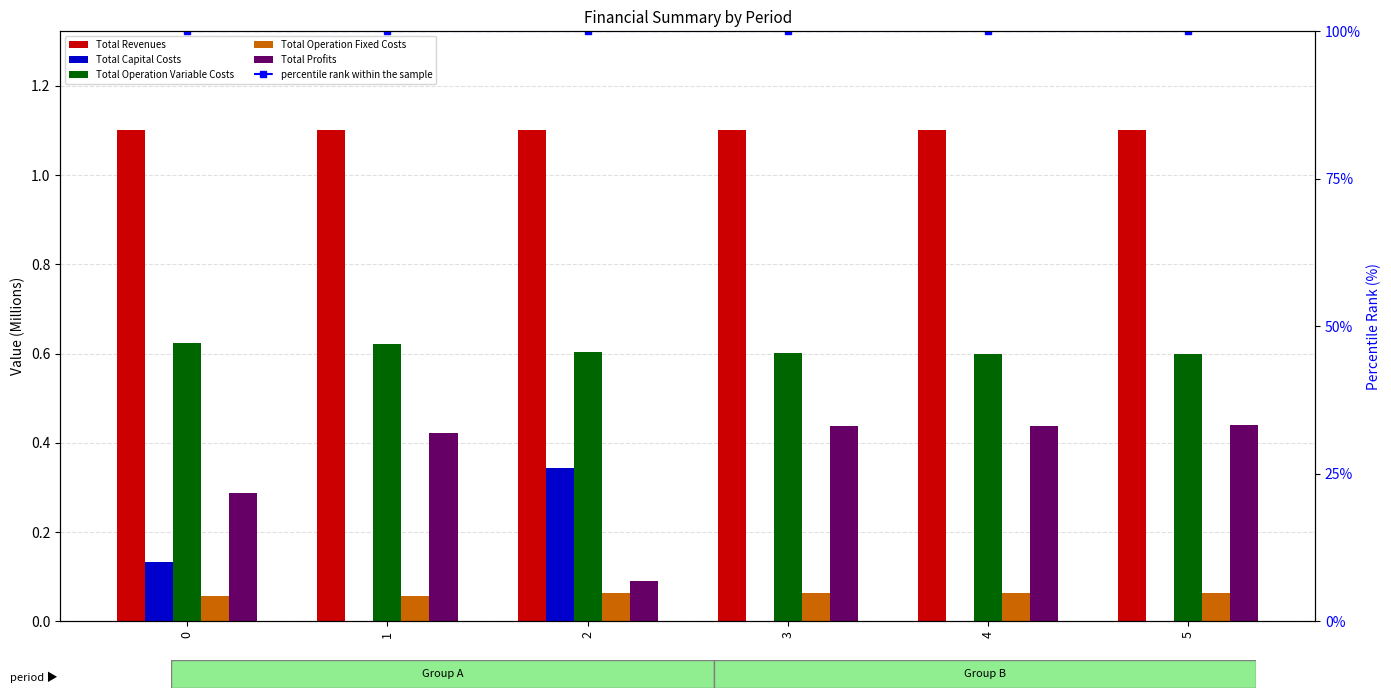

What is the sum of all Total Profits values?

2.1